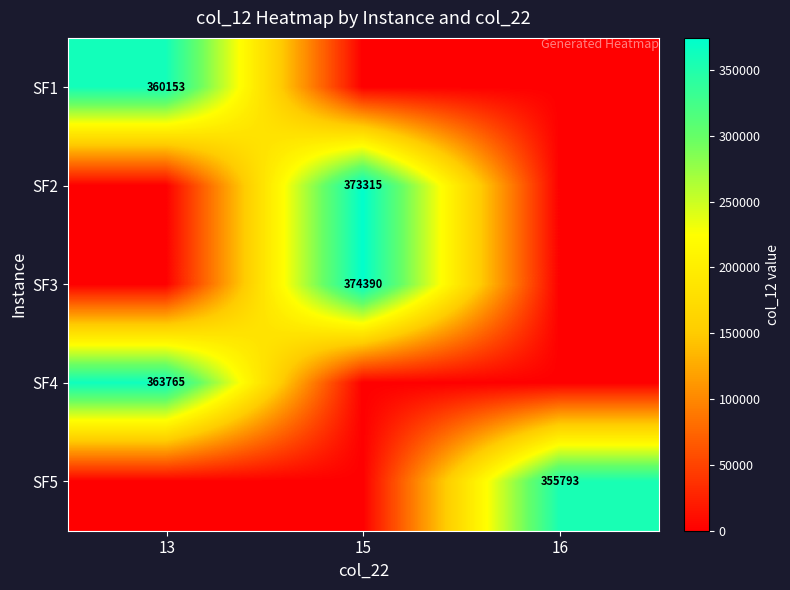

True or false: SF5 has a value of 525299 at 16.

False